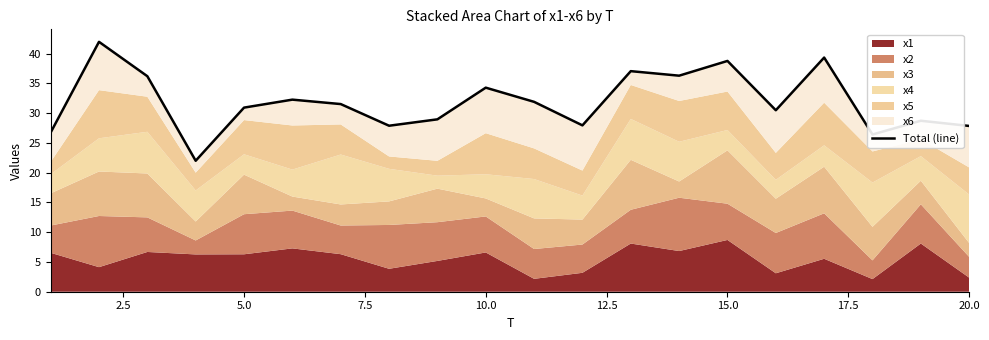

Does the chart have visible grid lines?

No